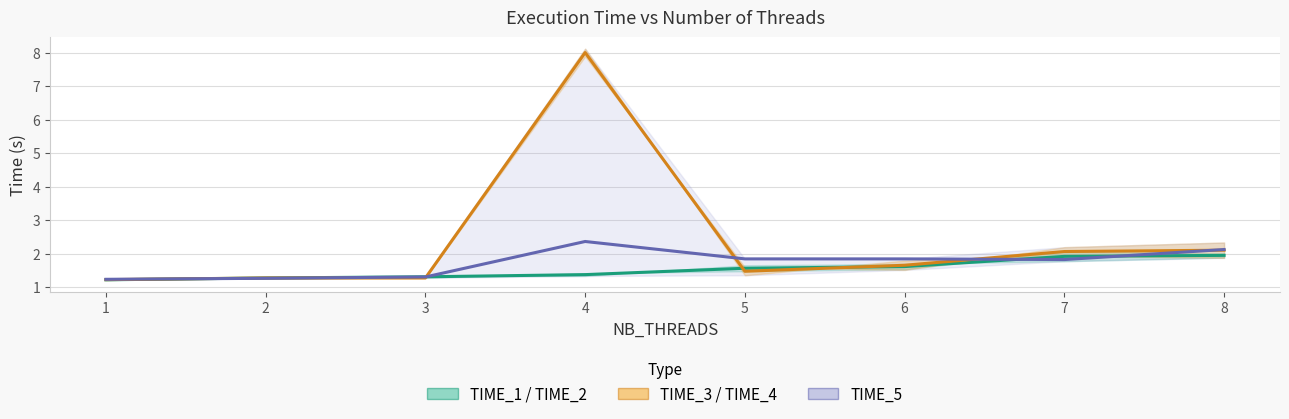

What is the difference between the maximum and minimum values in the Estimate partial (mean T3-T4) series?

6.8